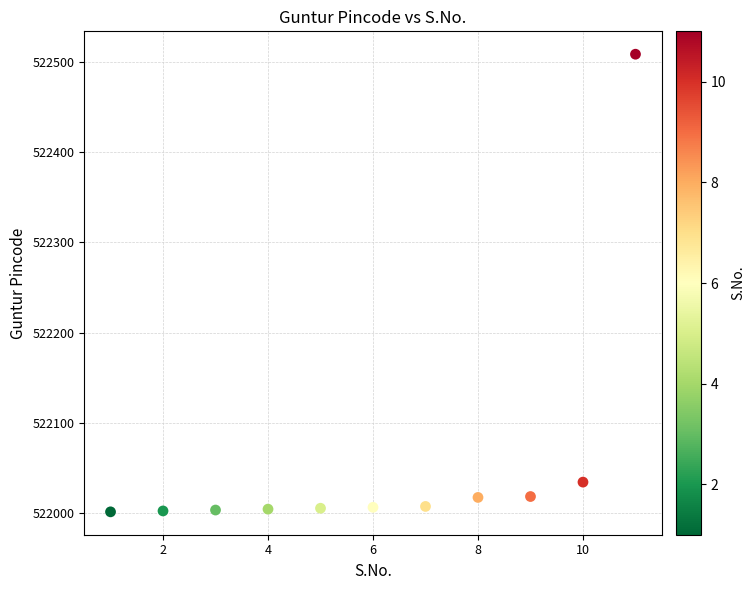

What is the range of Y values (max minus min)?

508